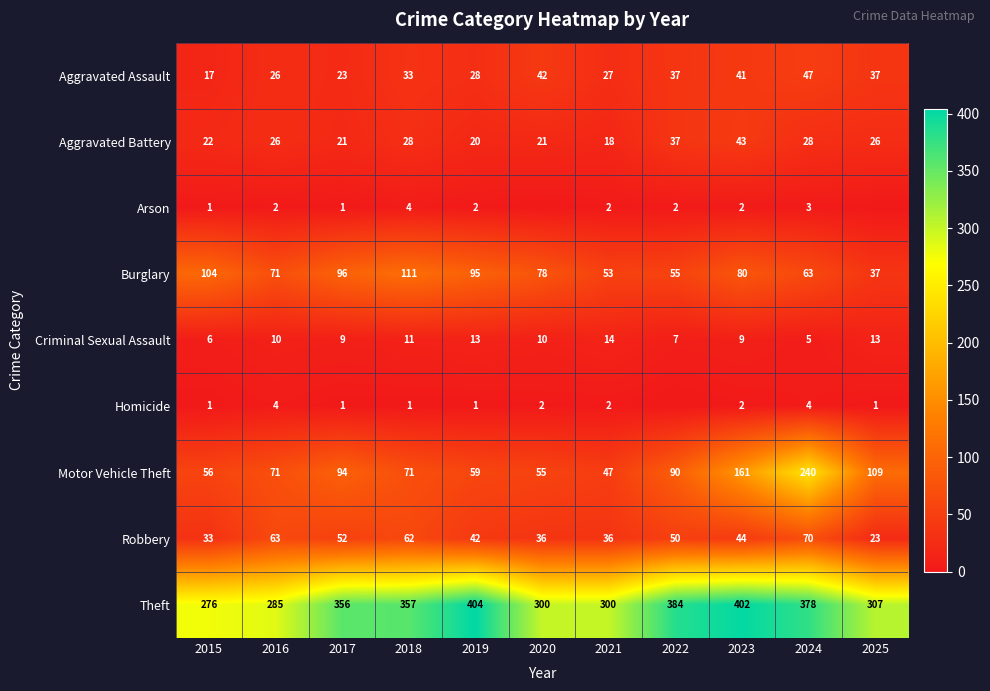

Is it true that Motor Vehicle Theft equals 56 at 2015?

True